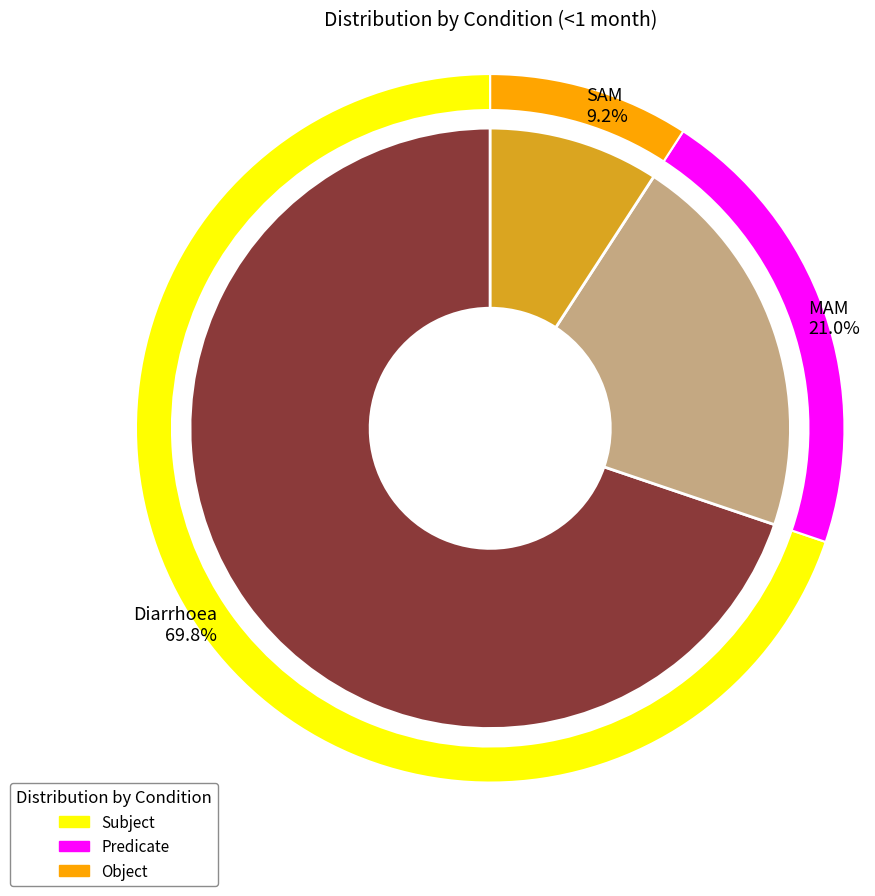

Is there any slice that represents more than half of the pie?

Yes